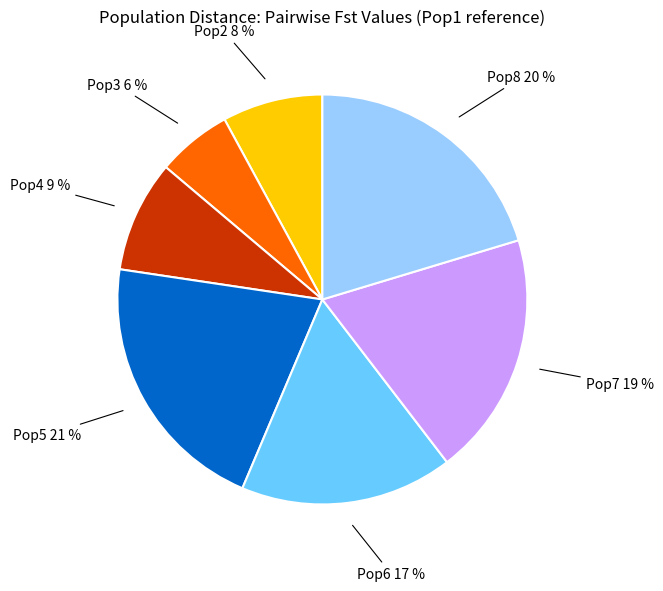

What is the smallest slice in the pie chart?

Pop3